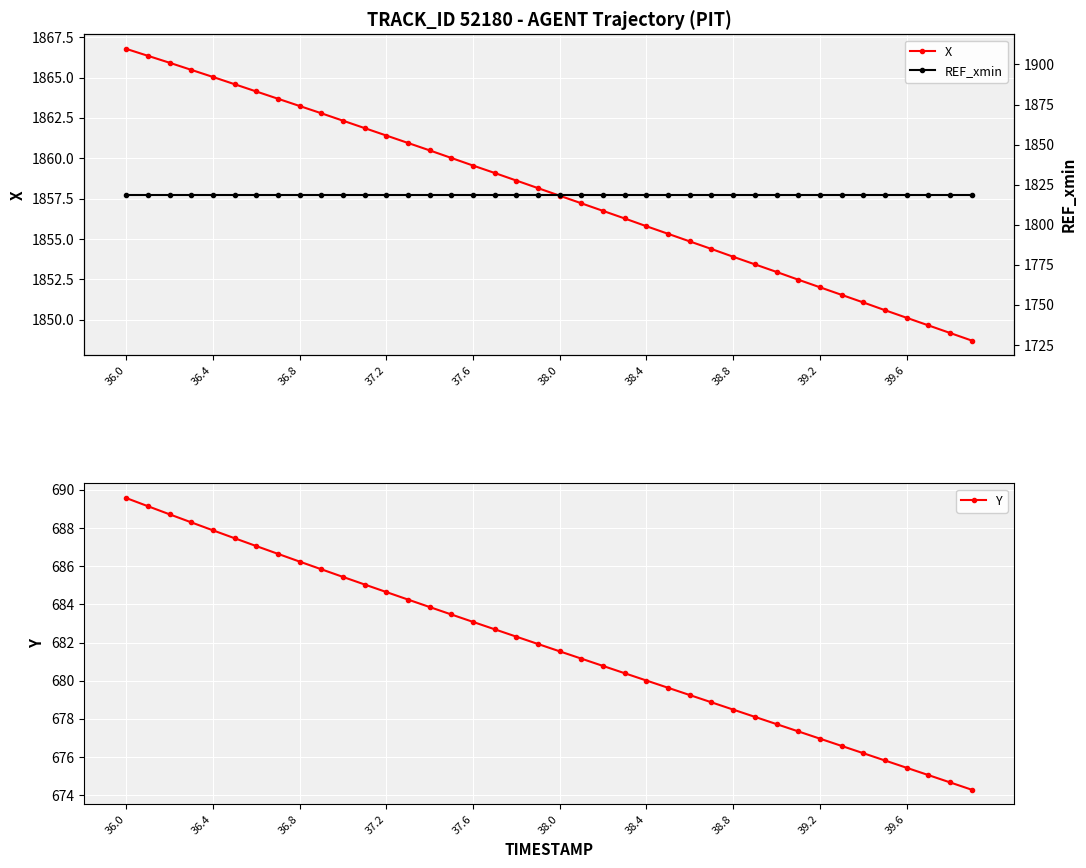

True or false: Y has a value of 1061.0 at 37.2.

False